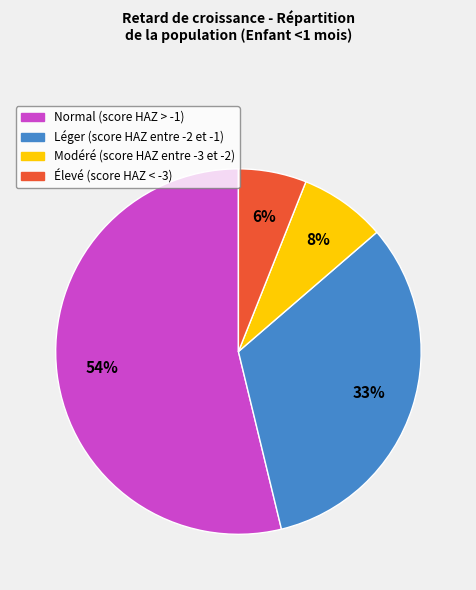

Is the sum of Élevé (score HAZ < -3) and Léger (score HAZ entre -2 et -1) greater than half?

No